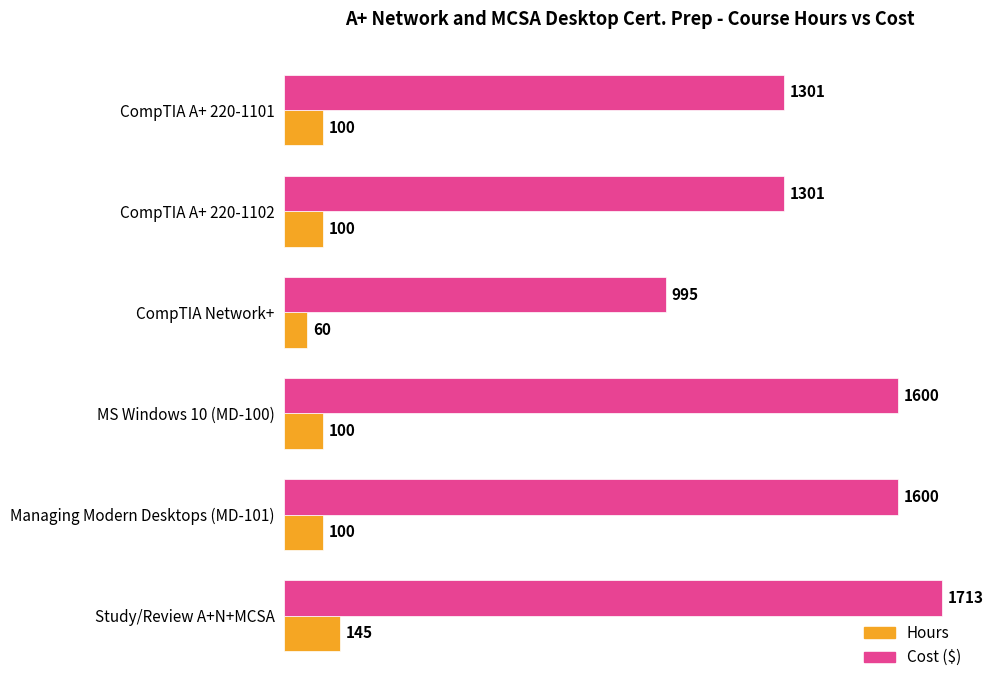

What is the difference between the highest and lowest values at MS Windows 10 (MD-100)?

1500